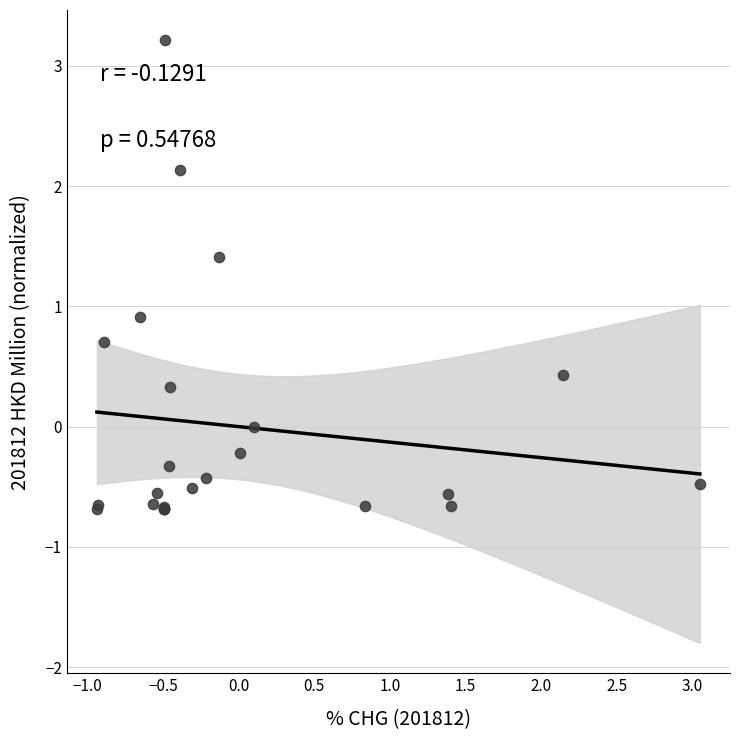

What Y value in the scatter plot is closest to 1?

0.9